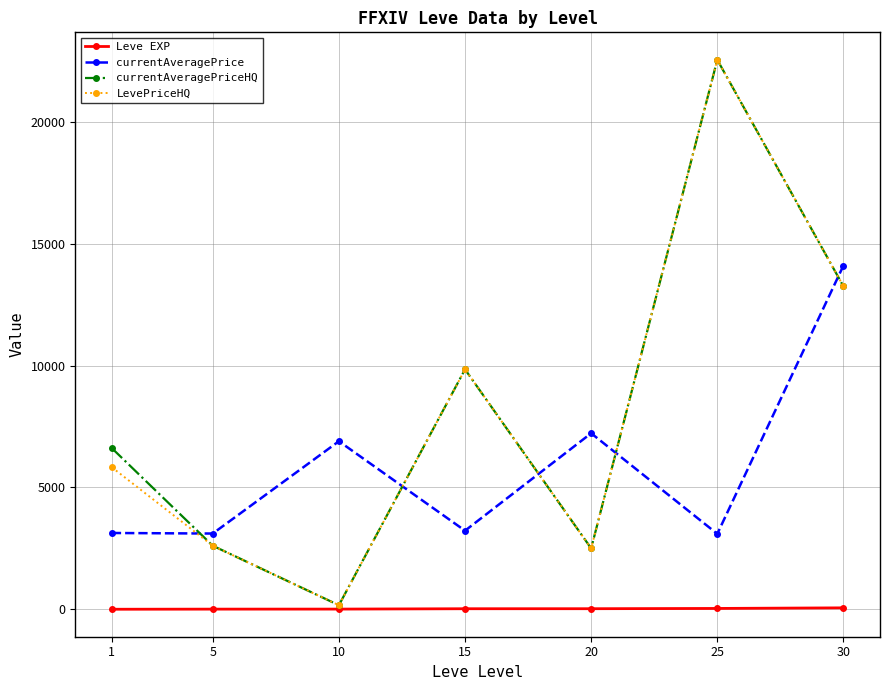

Read the currentAveragePrice value at 15.

3225.8